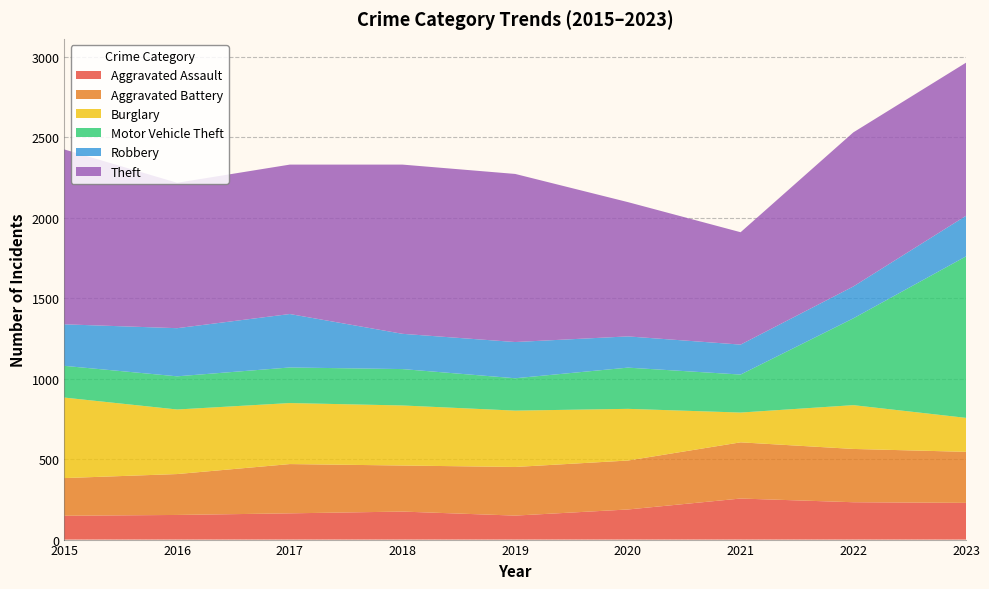

Reading left to right, extract all data points from this chart.

Aggravated Assault: 2015=148	2016=153	2017=163	2018=174	2019=149	2020=187	2021=255	2022=232	2023=228
Aggravated Battery: 2015=234	2016=254	2017=306	2018=286	2019=302	2020=304	2021=349	2022=331	2023=317
Burglary: 2015=500	2016=401	2017=379	2018=373	2019=350	2020=321	2021=185	2022=272	2023=211
Motor Vehicle Theft: 2015=197	2016=206	2017=221	2018=226	2019=201	2020=256	2021=236	2022=539	2023=1003
Robbery: 2015=258	2016=299	2017=332	2018=219	2019=225	2020=194	2021=186	2022=198	2023=252
Theft: 2015=1086	2016=903	2017=928	2018=1051	2019=1044	2020=834	2021=698	2022=957	2023=951